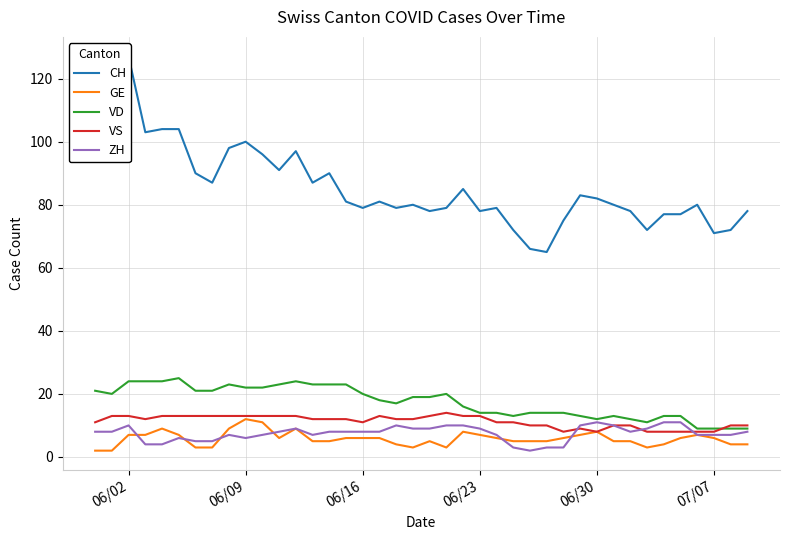

What is the maximum value for ZH?

11